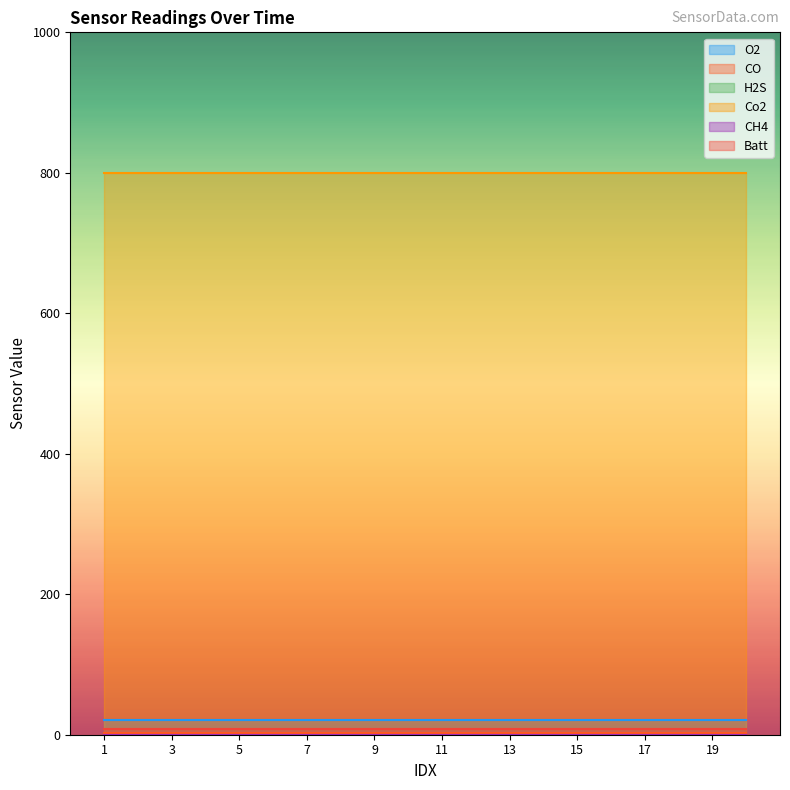

How many lines are shown in the chart?

6